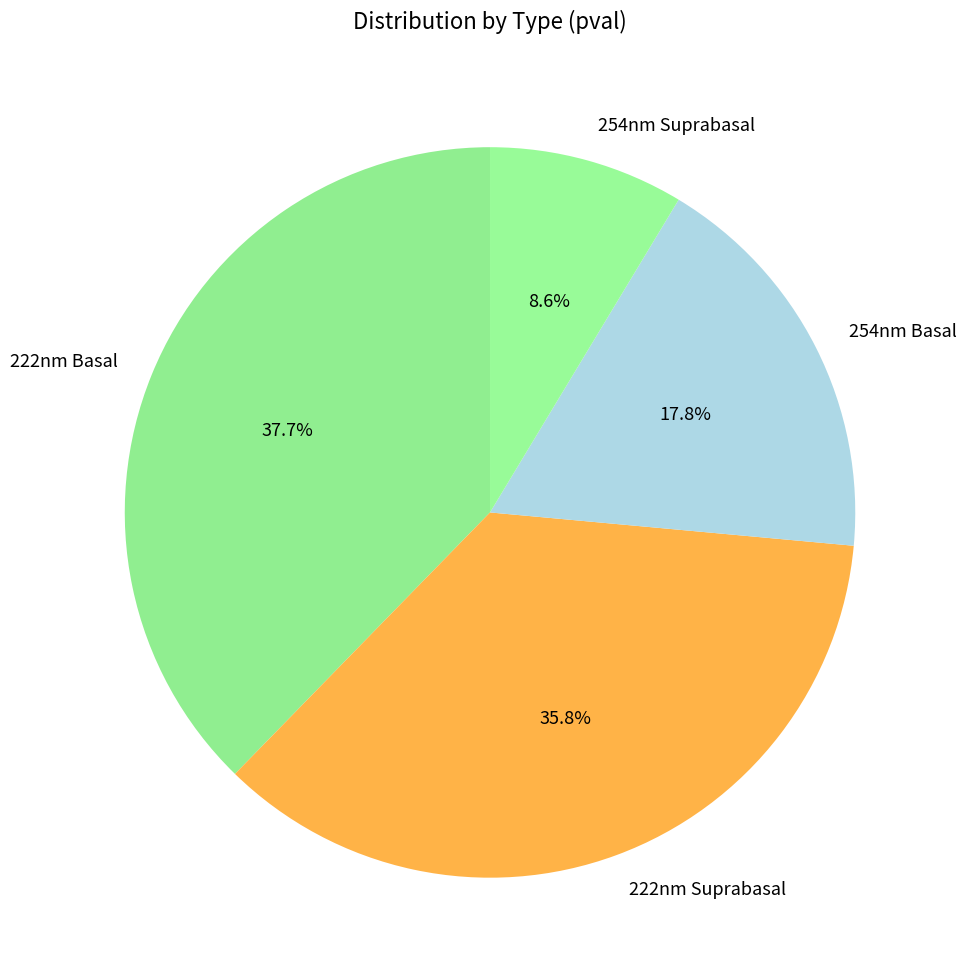

What percentage is the 254nm Basal slice, to the nearest percent?

18%